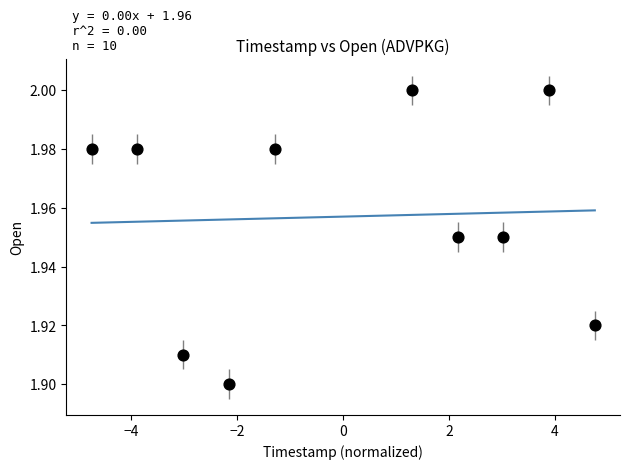

What is the range of X values (max minus min)?

9.5